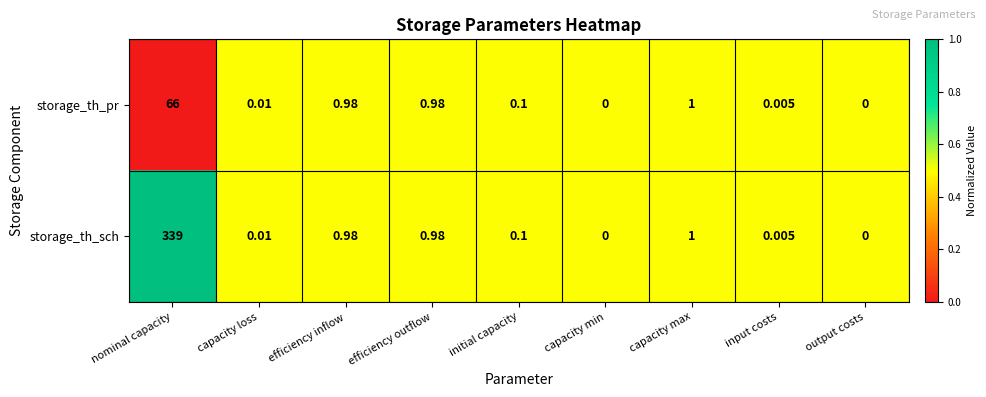

At which label is storage_th_pr closest to 33?

capacity max